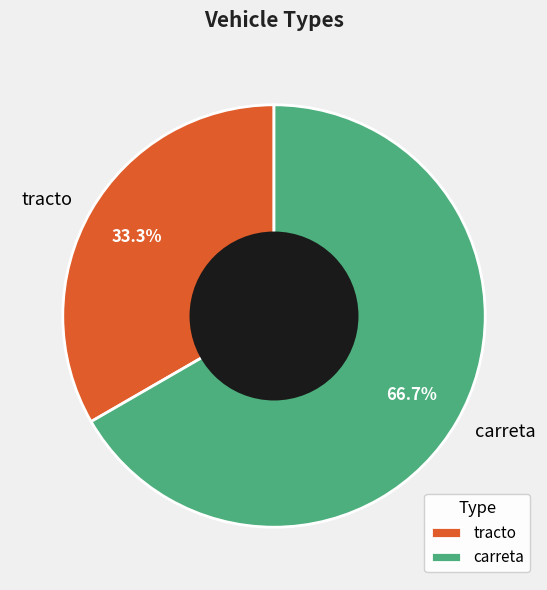

To the nearest percent, what is the average slice percentage?

50%